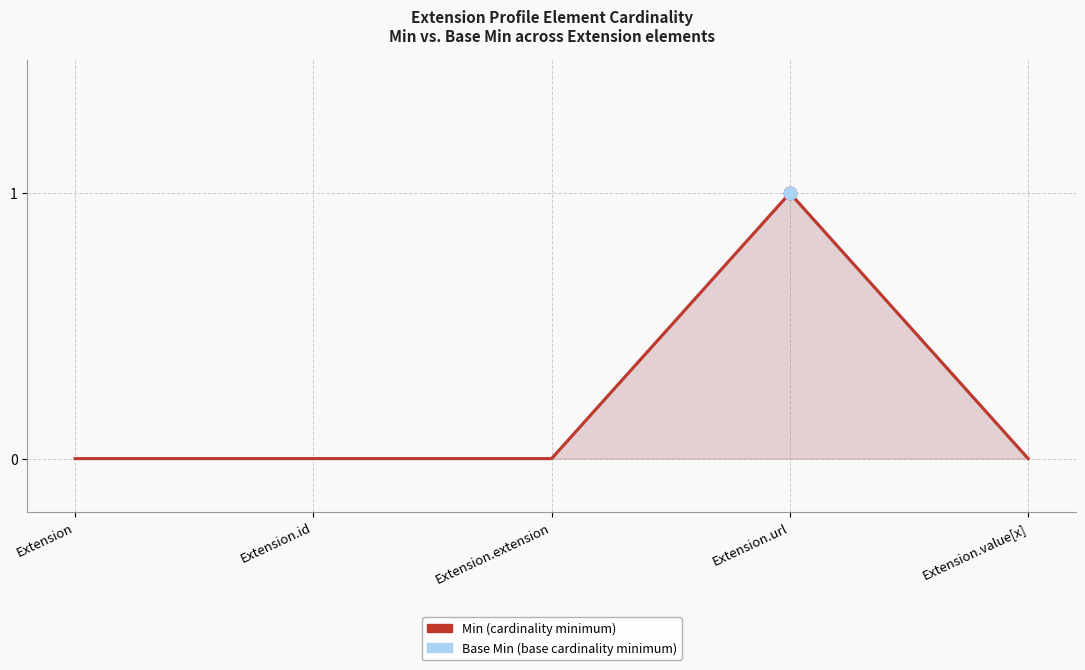

Does the chart have visible grid lines?

Yes